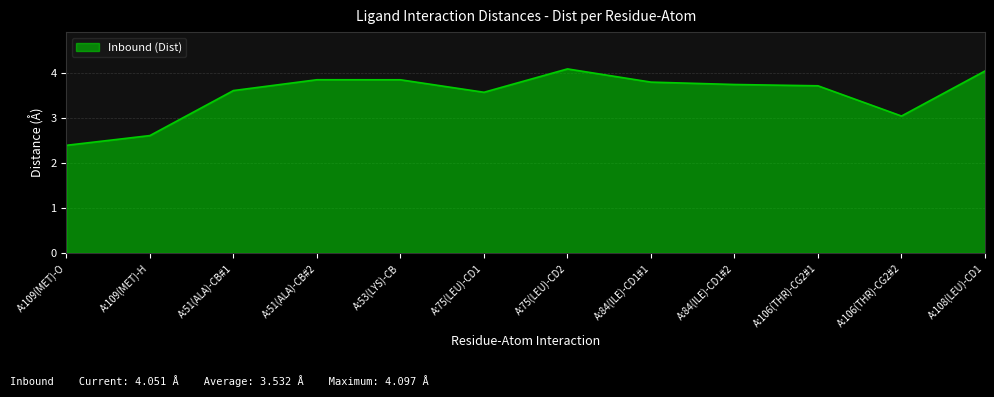

What is the difference between the values at A:75(LEU)-CD2 and A:109(MET)-O?

1.7